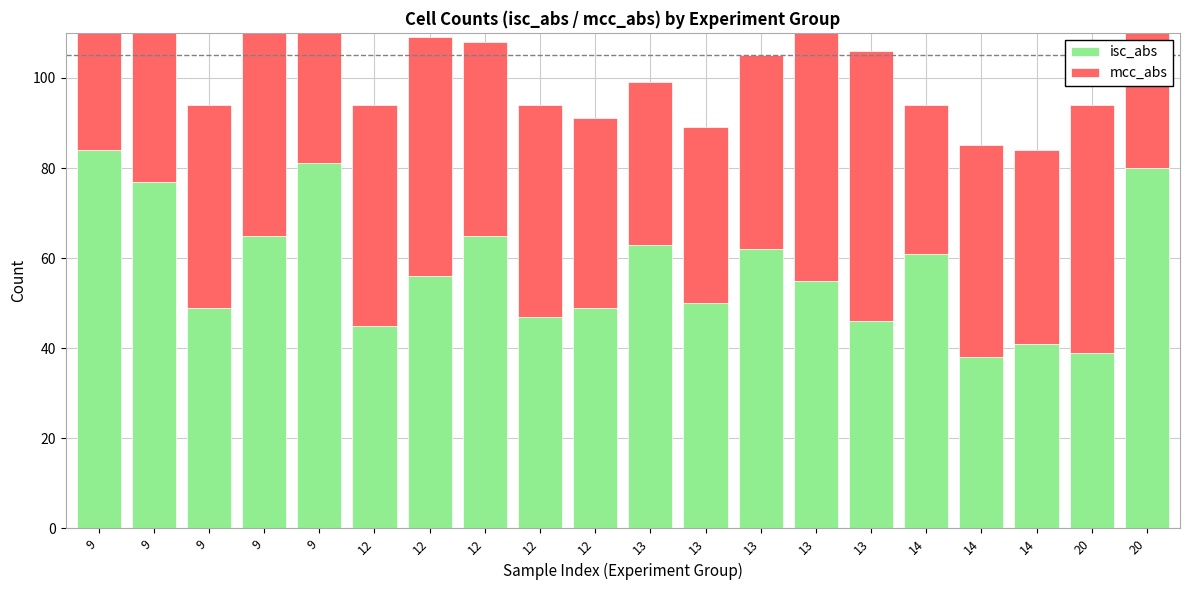

What is the value of the mcc_abs bar at the 11th from the left?

36